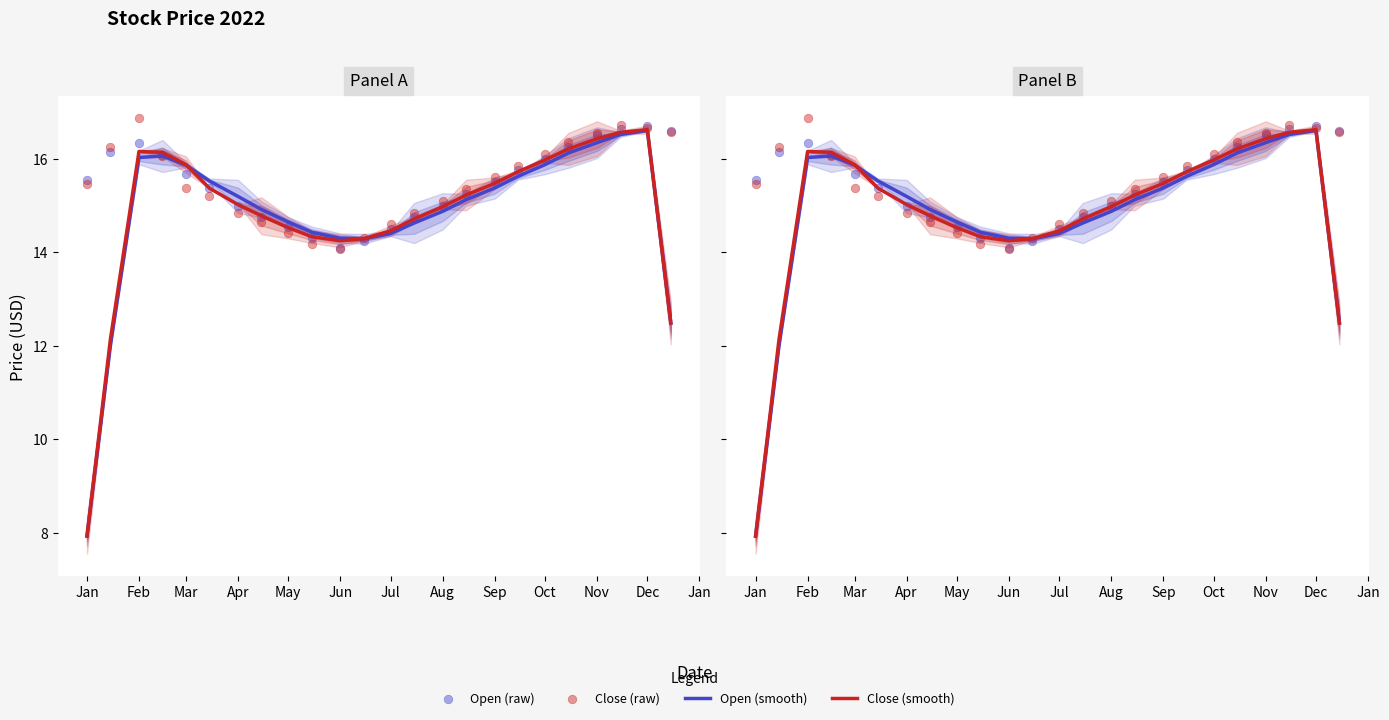

Which series has the largest total across all categories?

Close (raw)